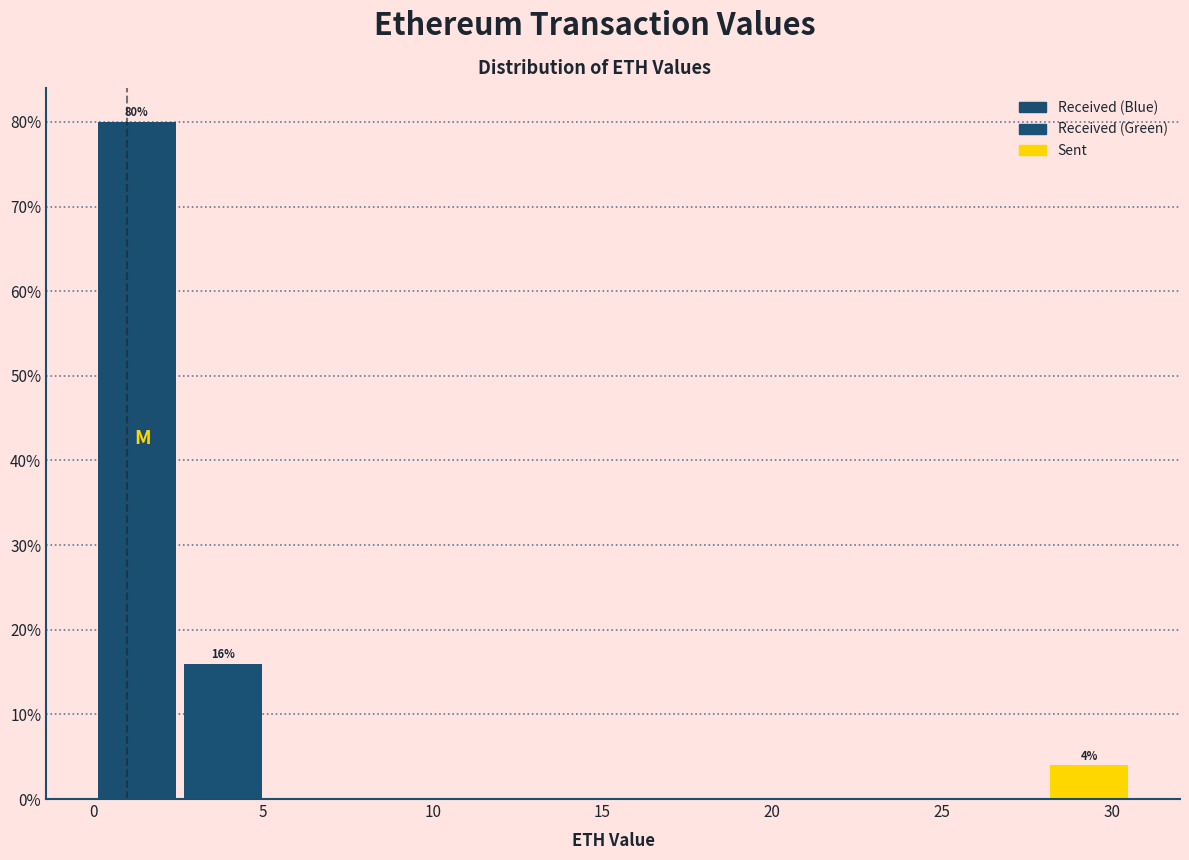

Which range on the x-axis has the tallest bar?

0.0 to 2.5